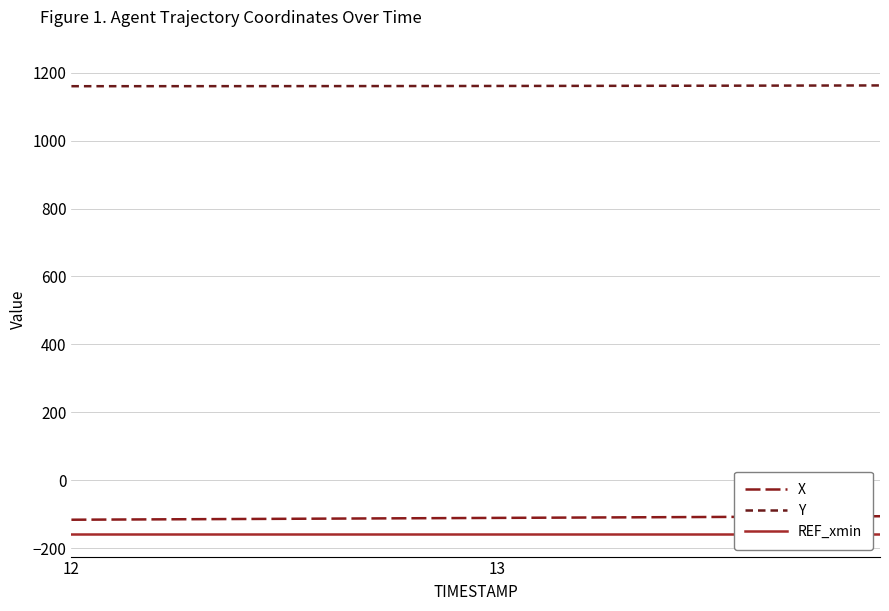

What is the average value of the REF_xmin series?

-158.5